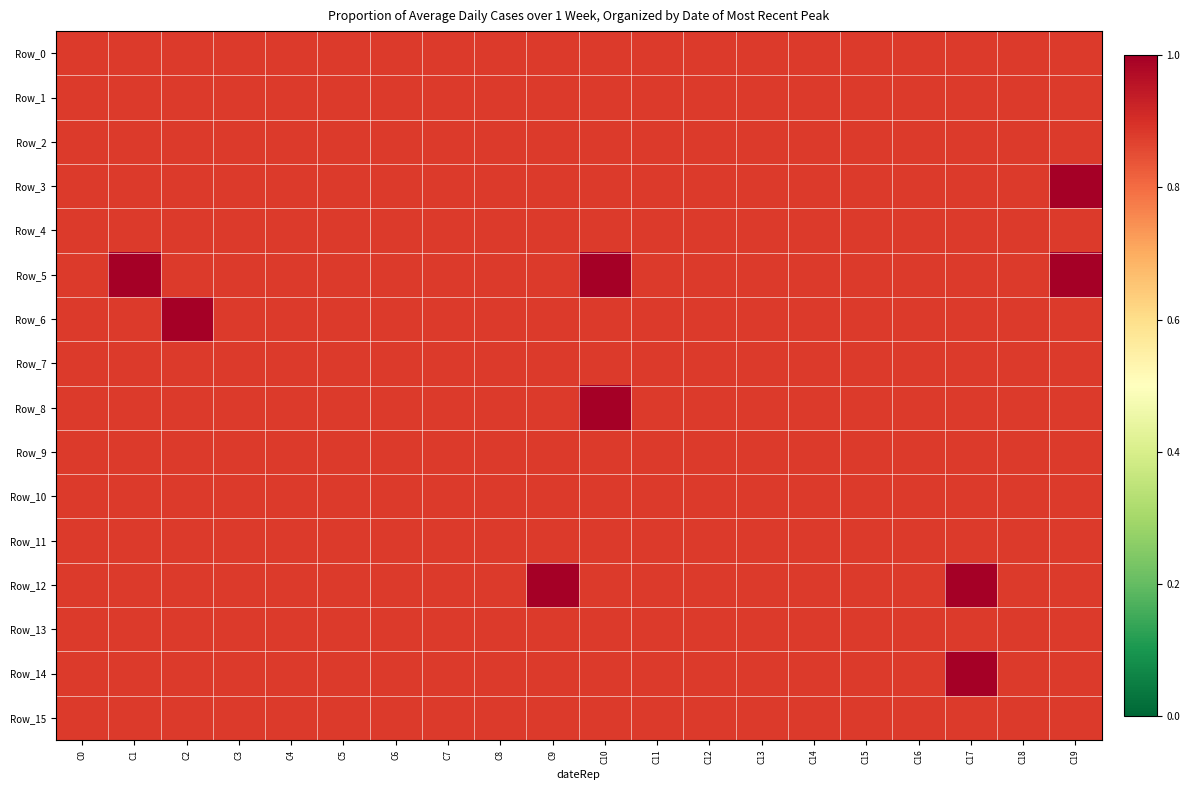

What is the smallest value displayed?

0.9